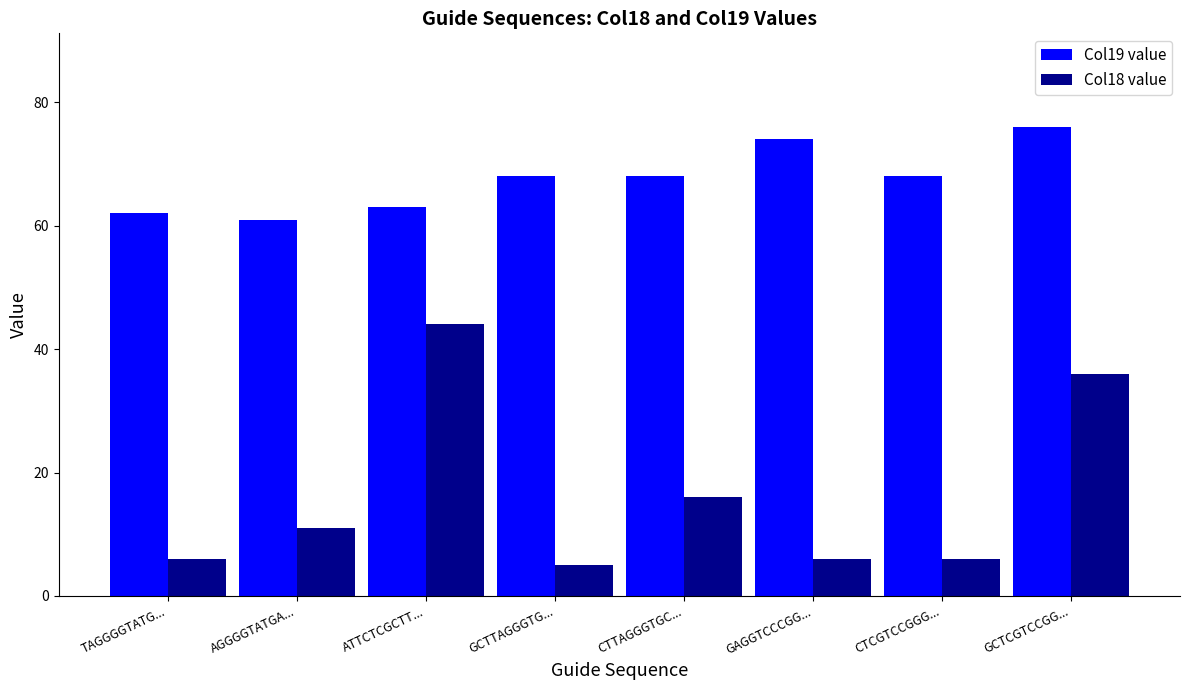

Reading left to right, extract all data points from this chart.

Col19 value: TAGGGGTATG...=62	AGGGGTATGA...=61	ATTCTCGCTT...=63	GCTTAGGGTG...=68	CTTAGGGTGC...=68	GAGGTCCCGG...=74	CTCGTCCGGG...=68	GCTCGTCCGG...=76
Col18 value: TAGGGGTATG...=6	AGGGGTATGA...=11	ATTCTCGCTT...=44	GCTTAGGGTG...=5	CTTAGGGTGC...=16	GAGGTCCCGG...=6	CTCGTCCGGG...=6	GCTCGTCCGG...=36